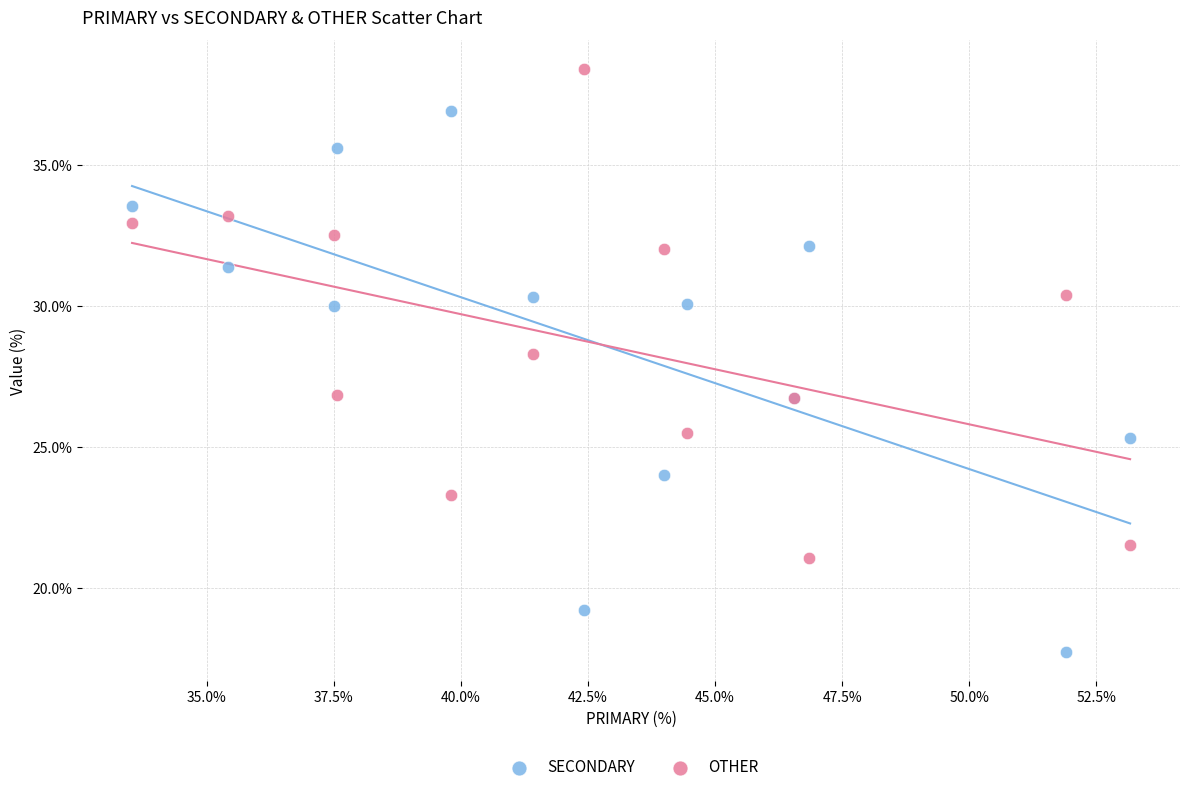

Which series reaches the maximum Y coordinate?

OTHER